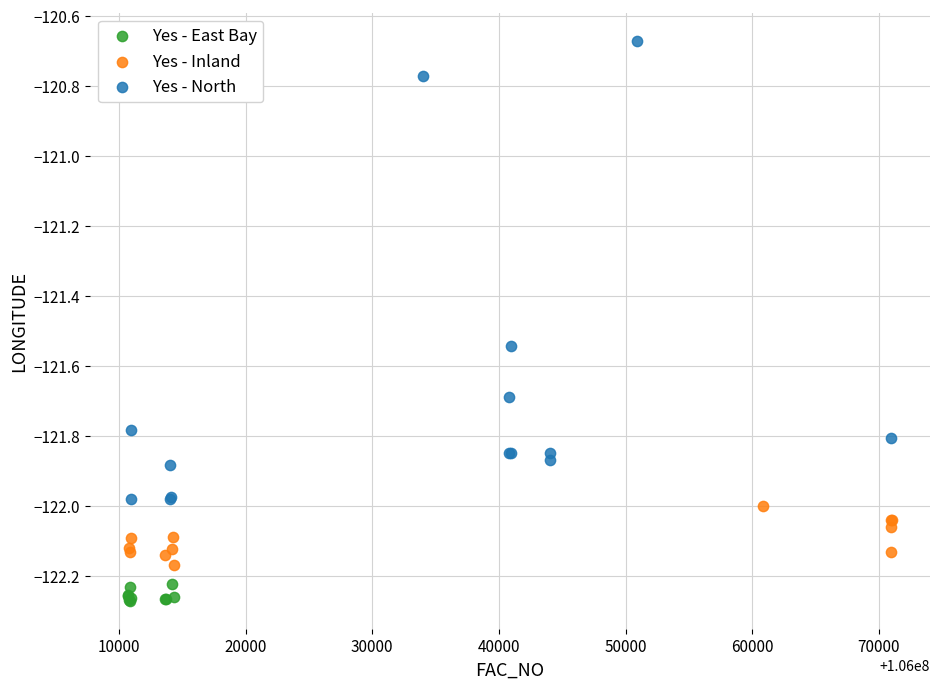

Which series contains the highest Y value?

Yes - North